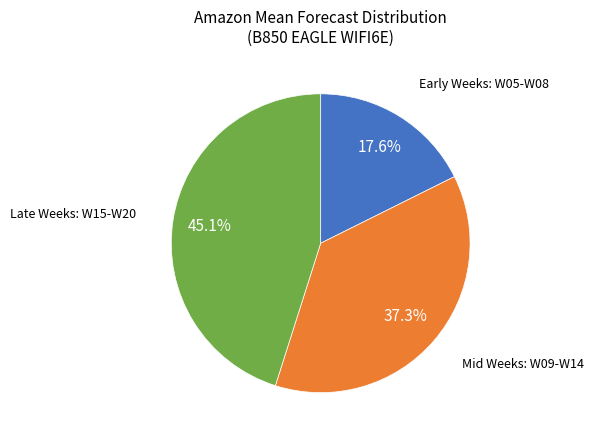

Is there a majority slice in this chart?

No